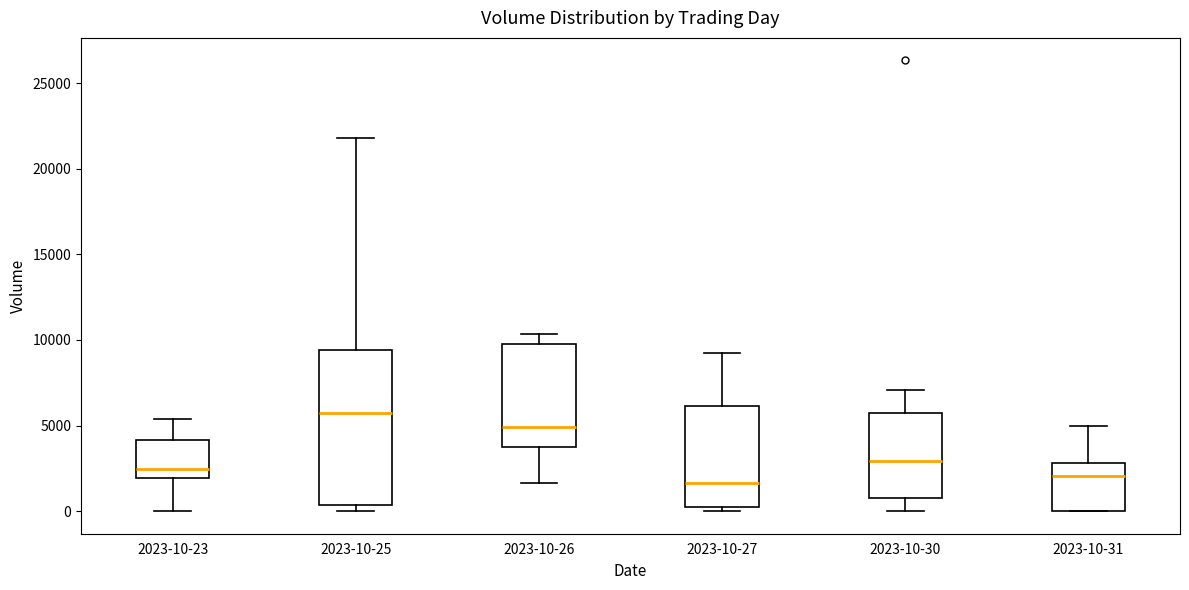

Which box is the tallest, from its lower edge to its upper edge?

2023-10-25